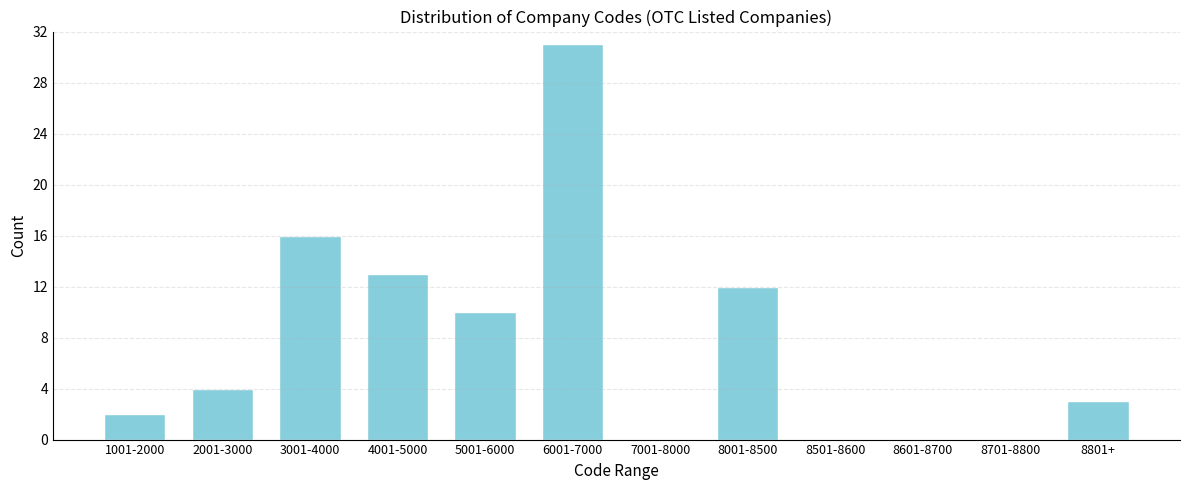

Reading left to right, list all the values displayed in this chart.

1001-2000=2	2001-3000=4	3001-4000=16	4001-5000=13	5001-6000=10	6001-7000=31	7001-8000=0	8001-8500=12	8501-8600=0	8601-8700=0	8701-8800=0	8801+=3